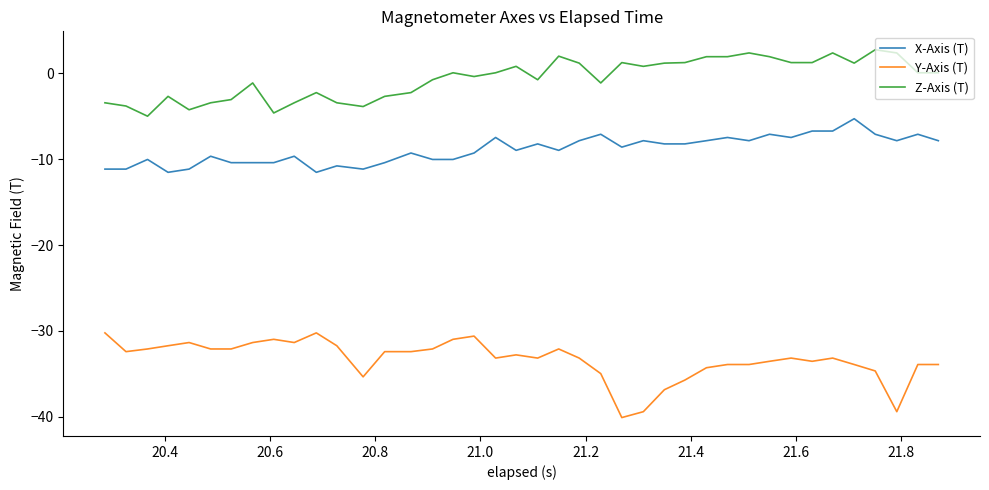

Which series has the largest total across all categories?

Z-Axis (T)